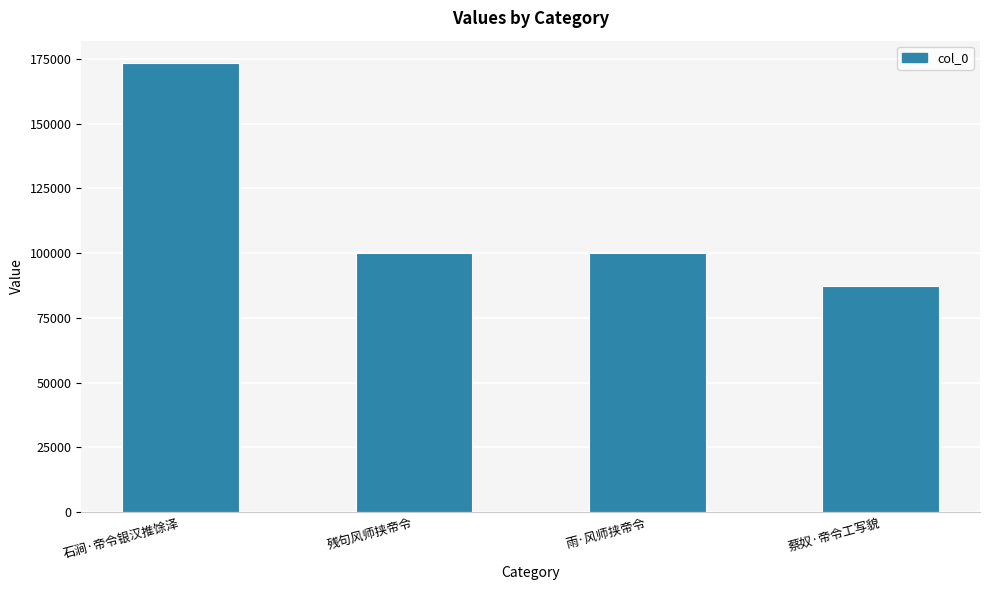

Approximately how many times larger is the value at 石涧·帝令银汉推馀泽 compared to 雨·风师挟帝令?

1.7